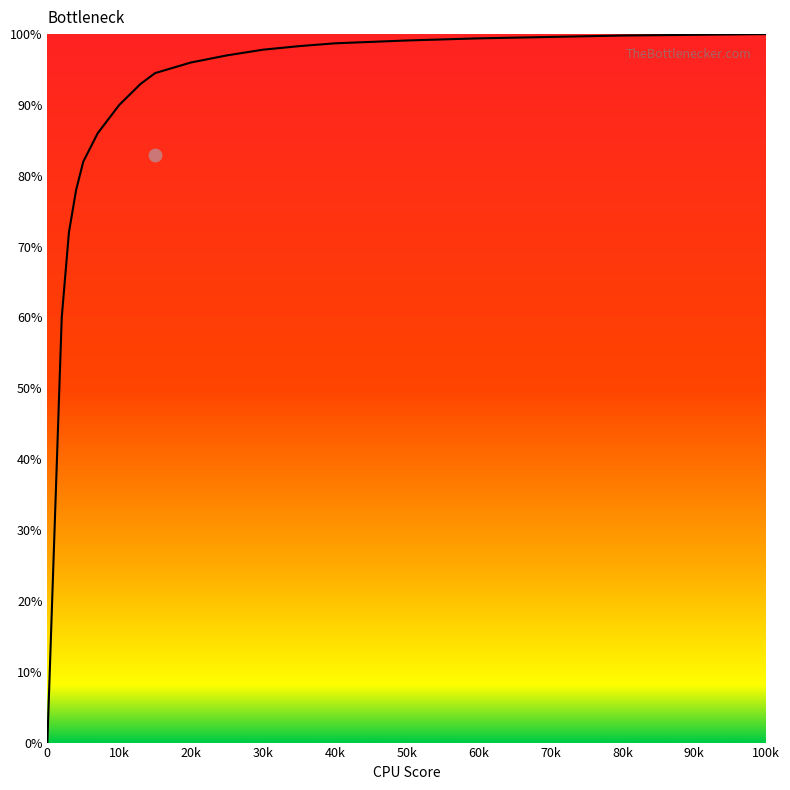

Between 50 and 60, which is larger?

60